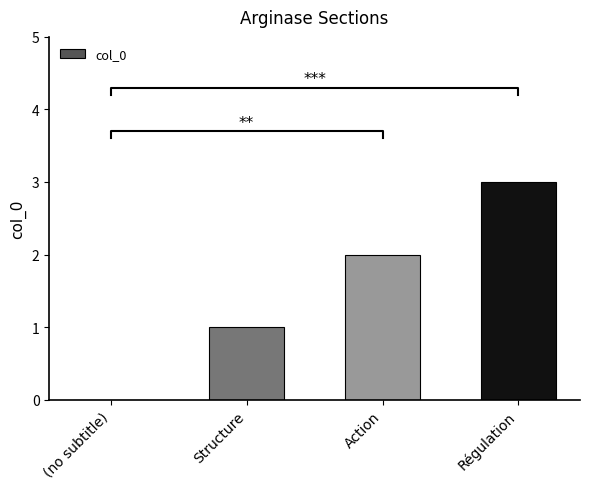

At which category does the chart reach its minimum across all series?

(no subtitle)